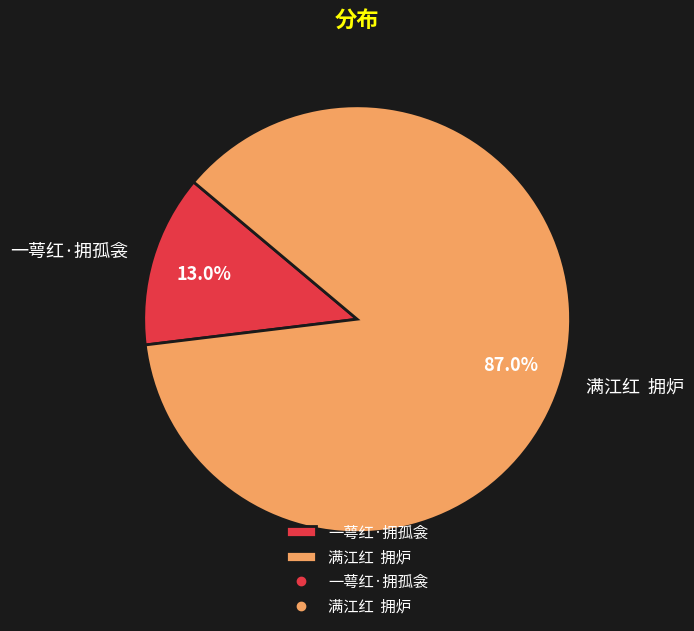

Which slice represents more than half of the pie?

满江红 拥炉